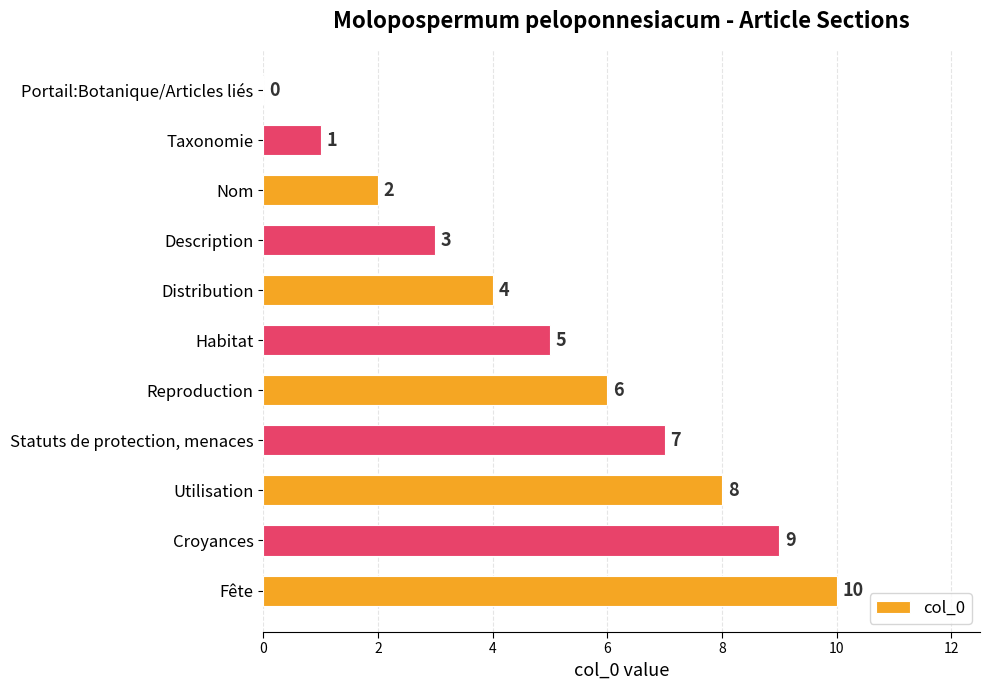

What is the change in value from Description to Habitat?

+2